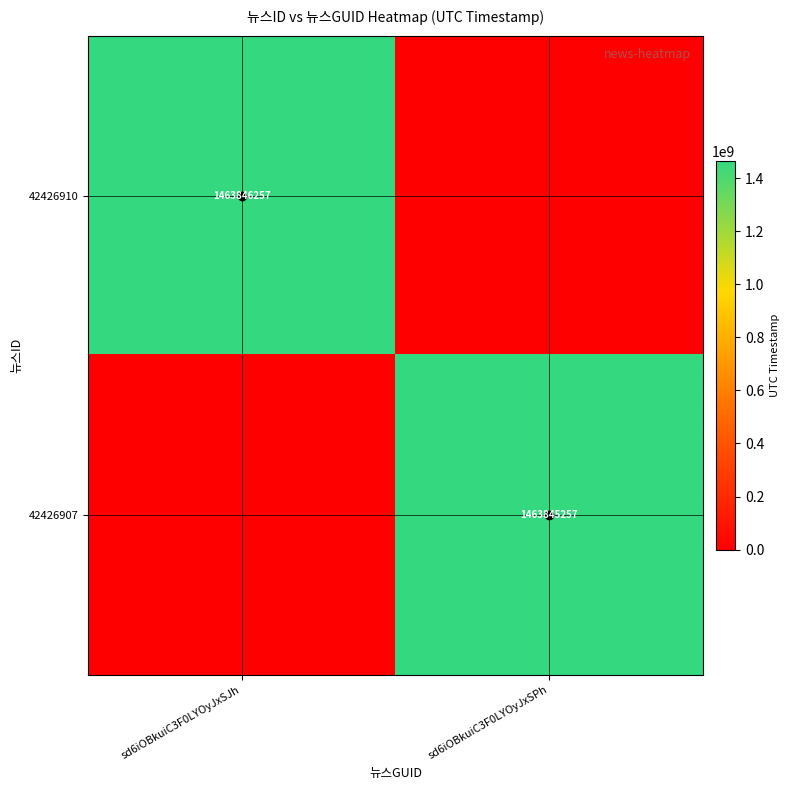

Is it true that 42426910 equals 1463846257 at sd6iOBkuiC3F0LYOyJxSJh?

True